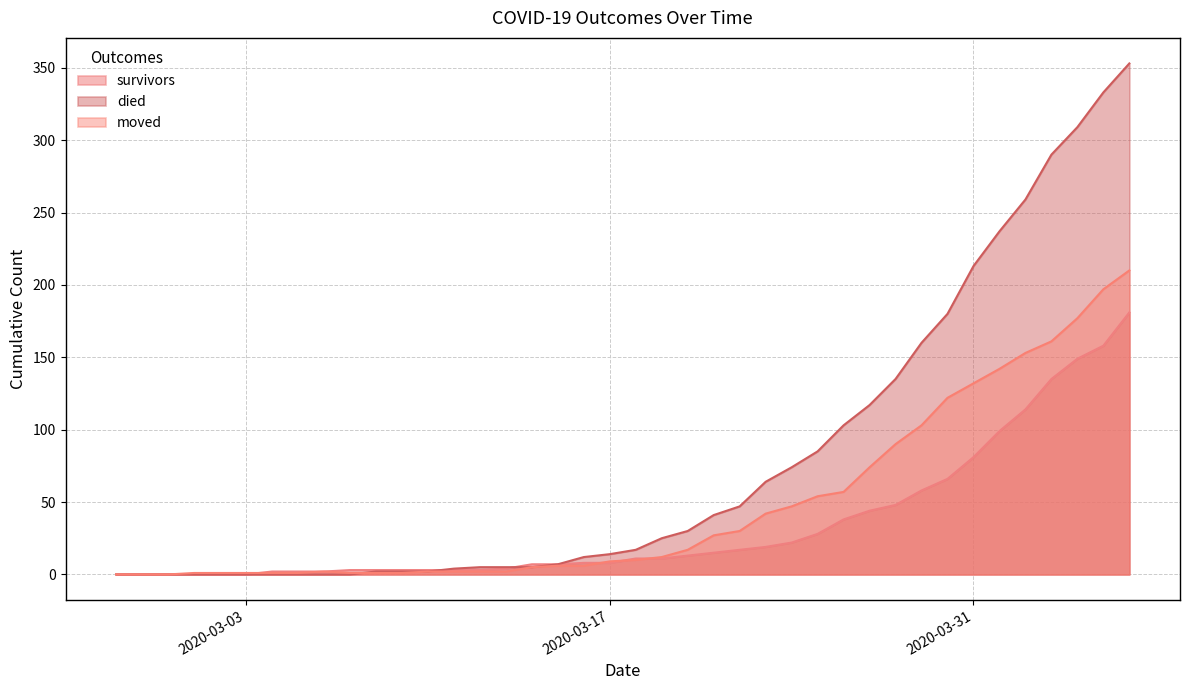

What is the value of the died point at the 34th from the left?

213